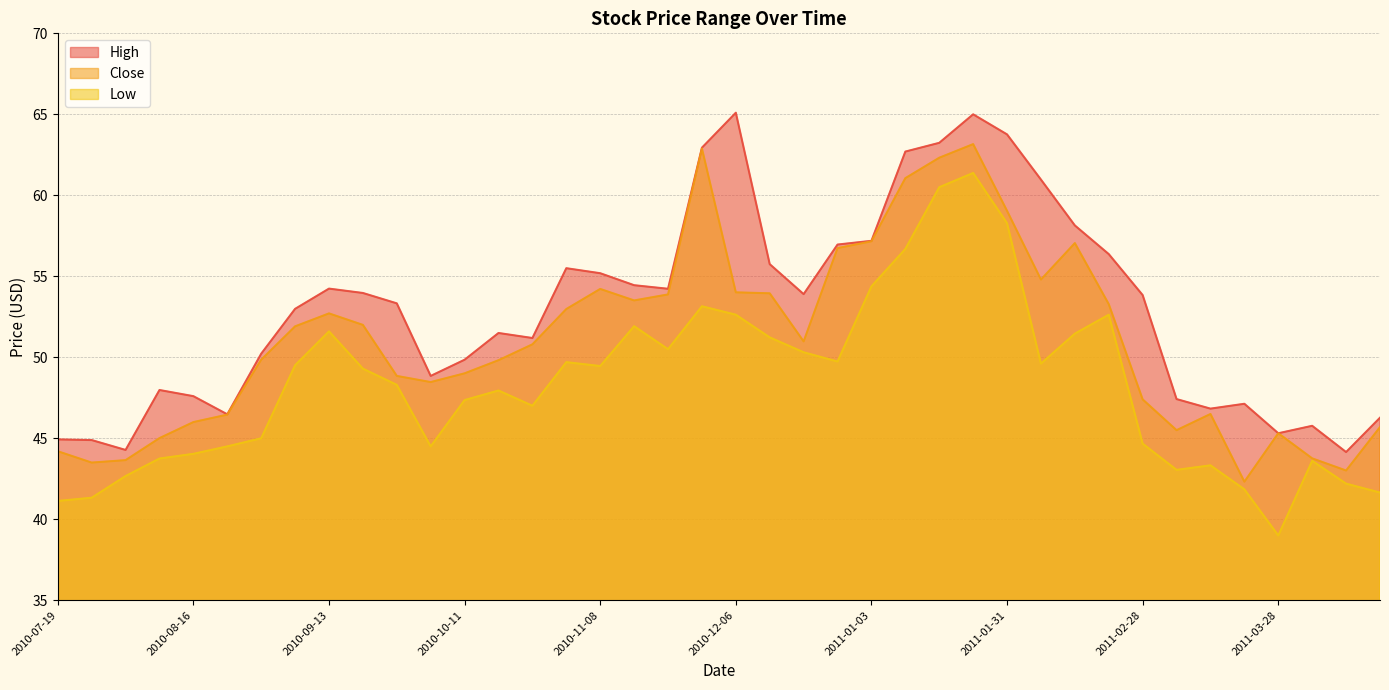

The value of Close at 2010-08-23 is 23.3. True or false?

False